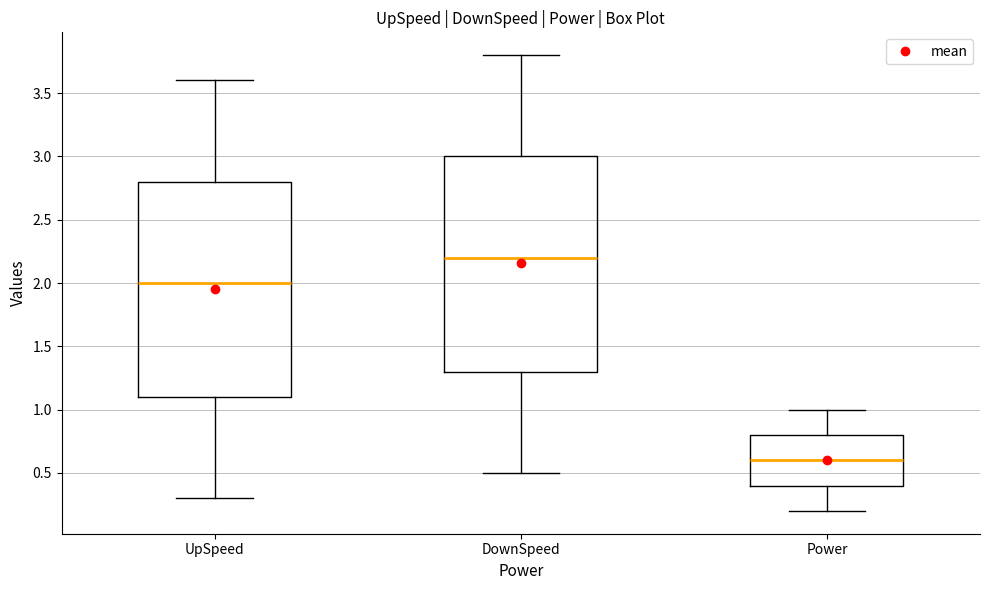

Reading left to right, read every box against the y-axis: the position of its median line, the range the box covers, and the ends of its whiskers. The values are not printed on the chart, so give them approximately, as read against the axis.

UpSpeed: median 2.0, box 1.1 to 2.8, whiskers 0.3 to 3.6
DownSpeed: median 2.2, box 1.3 to 3.0, whiskers 0.5 to 3.8
Power: median 0.6, box 0.4 to 0.8, whiskers 0.2 to 1.0